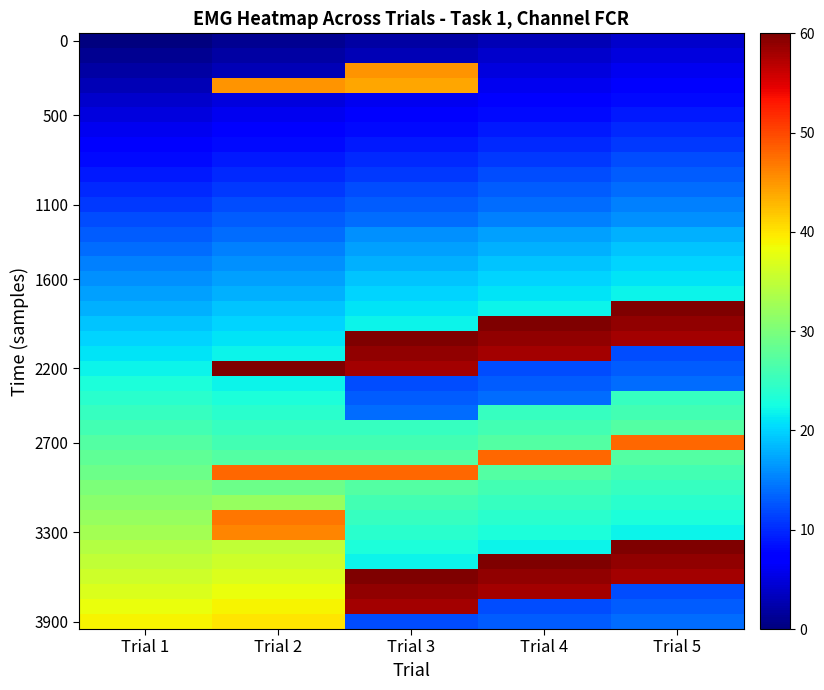

Which category has the lowest value across all series?

Trial 1